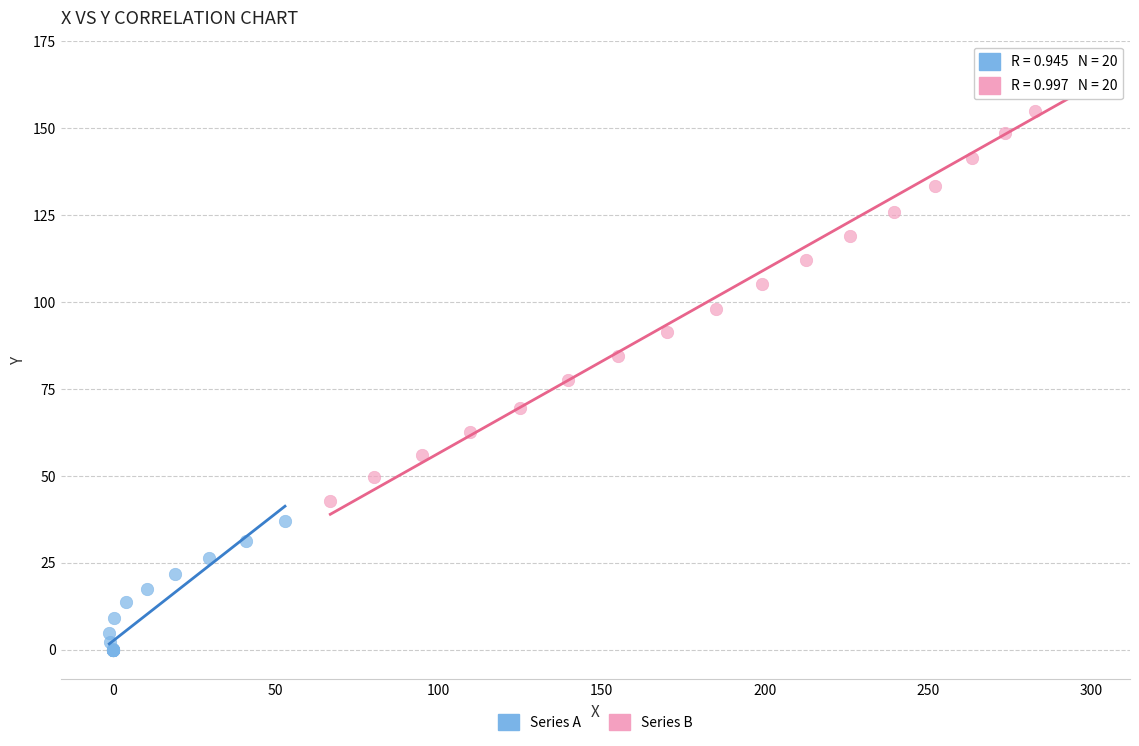

Which series reaches the minimum Y coordinate?

Series A